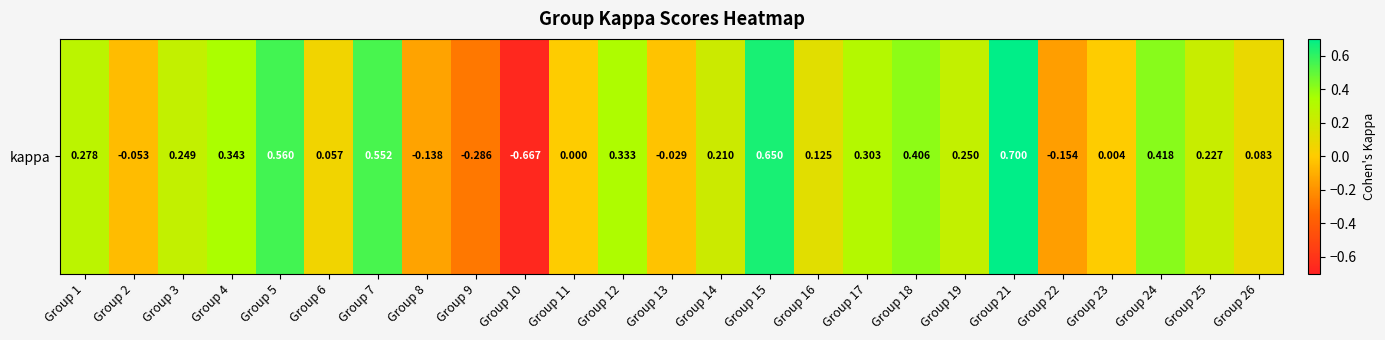

Where is the data nearest to the value 0?

Group 11